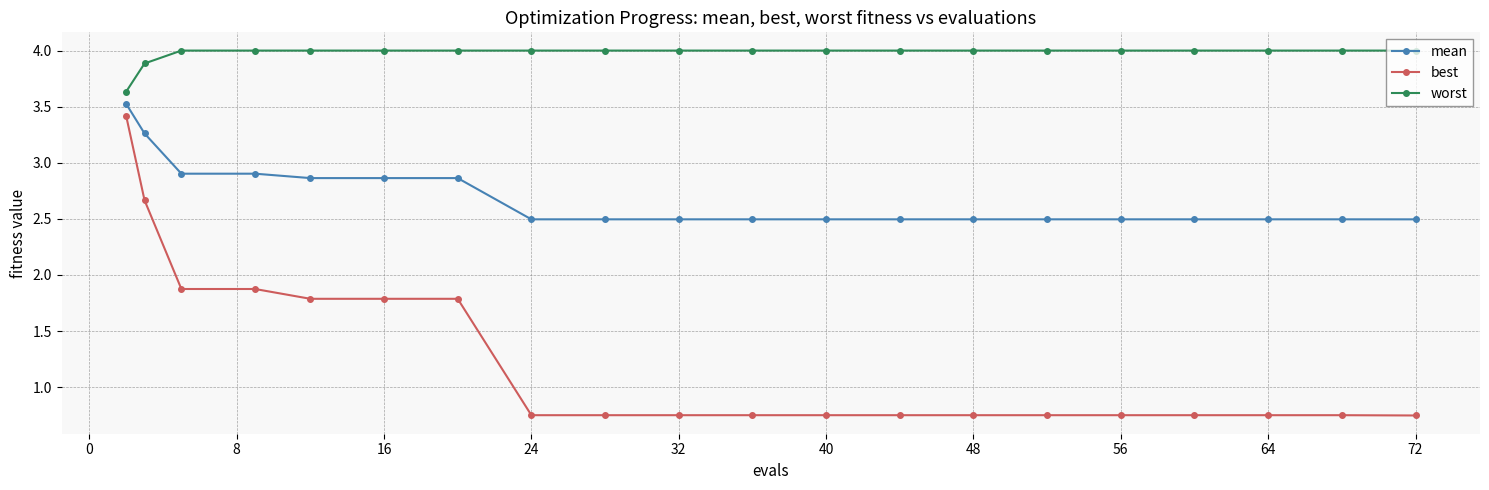

At how many categories does at least one series exceed 1?

20